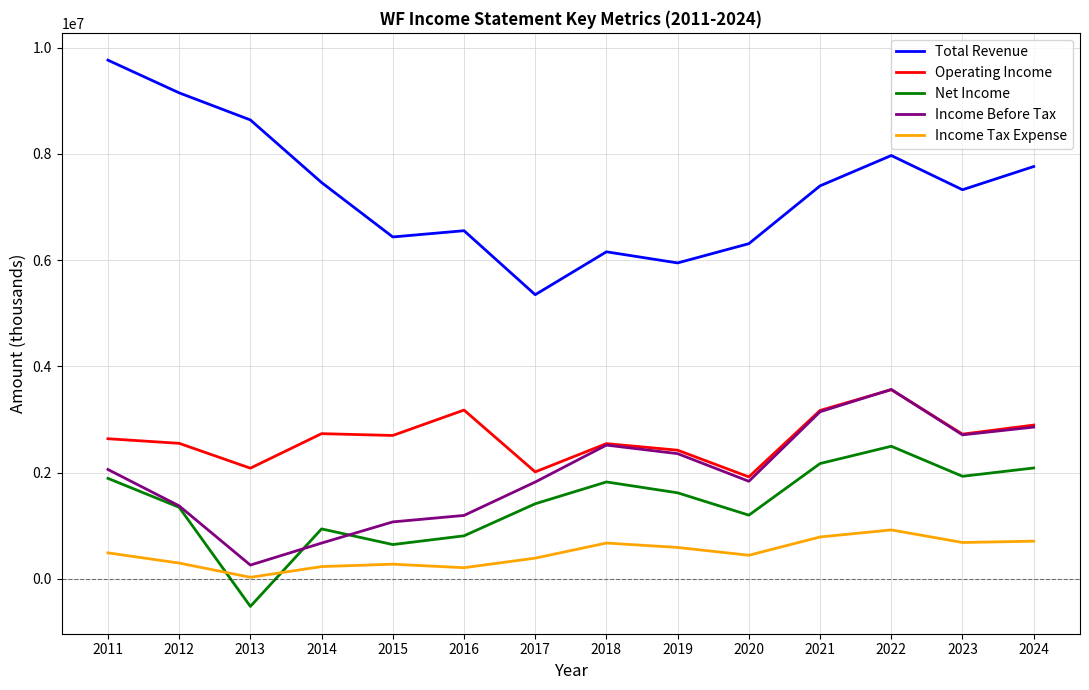

True or false: Income Before Tax and Income Tax Expense cross at least once.

False